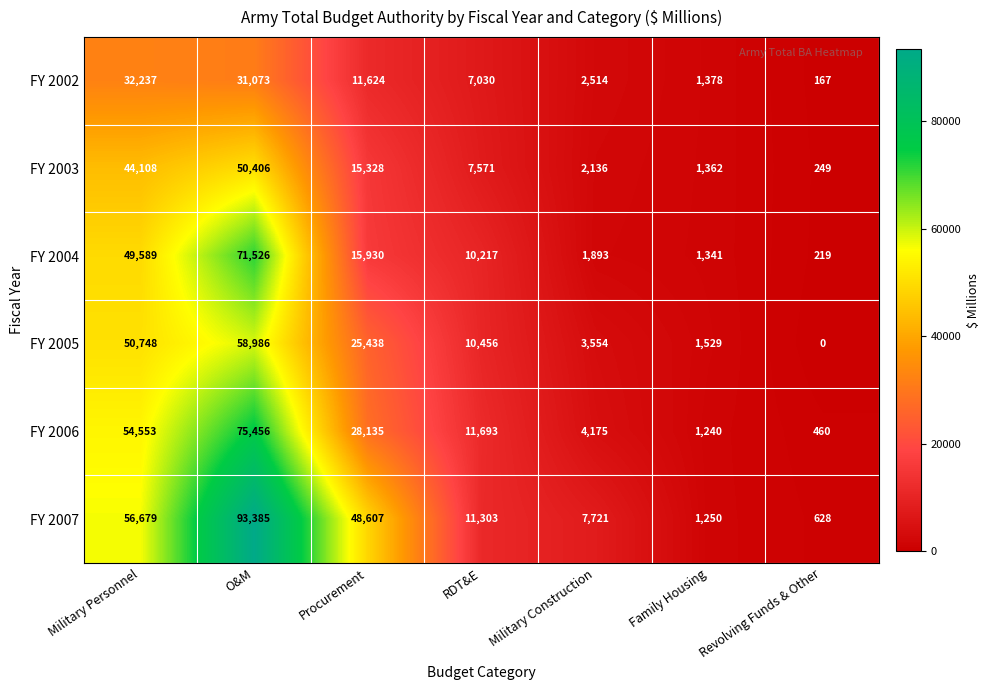

At how many categories does at least one series exceed 30248?

3